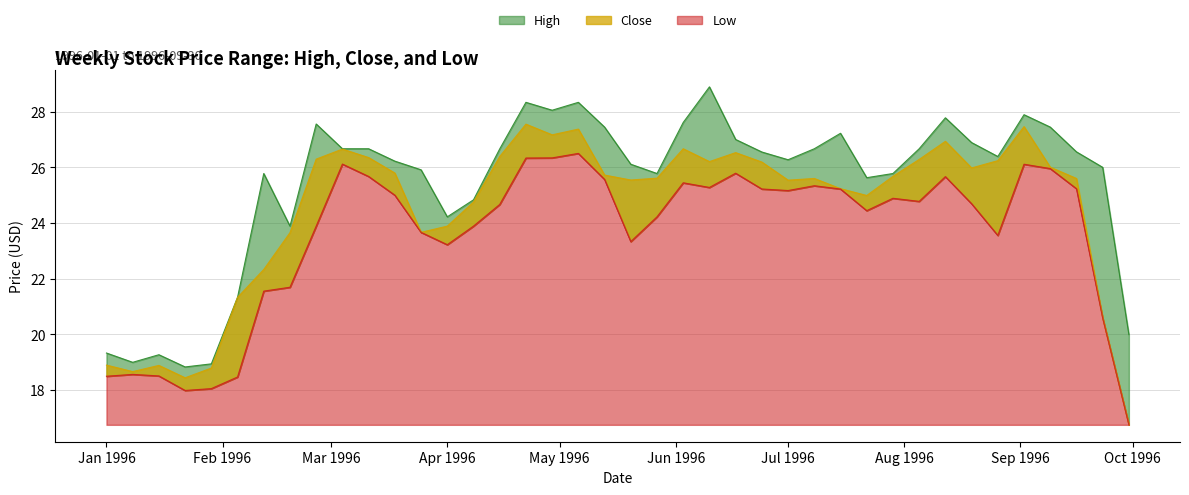

Read the High value at 1996-02-05.

21.3